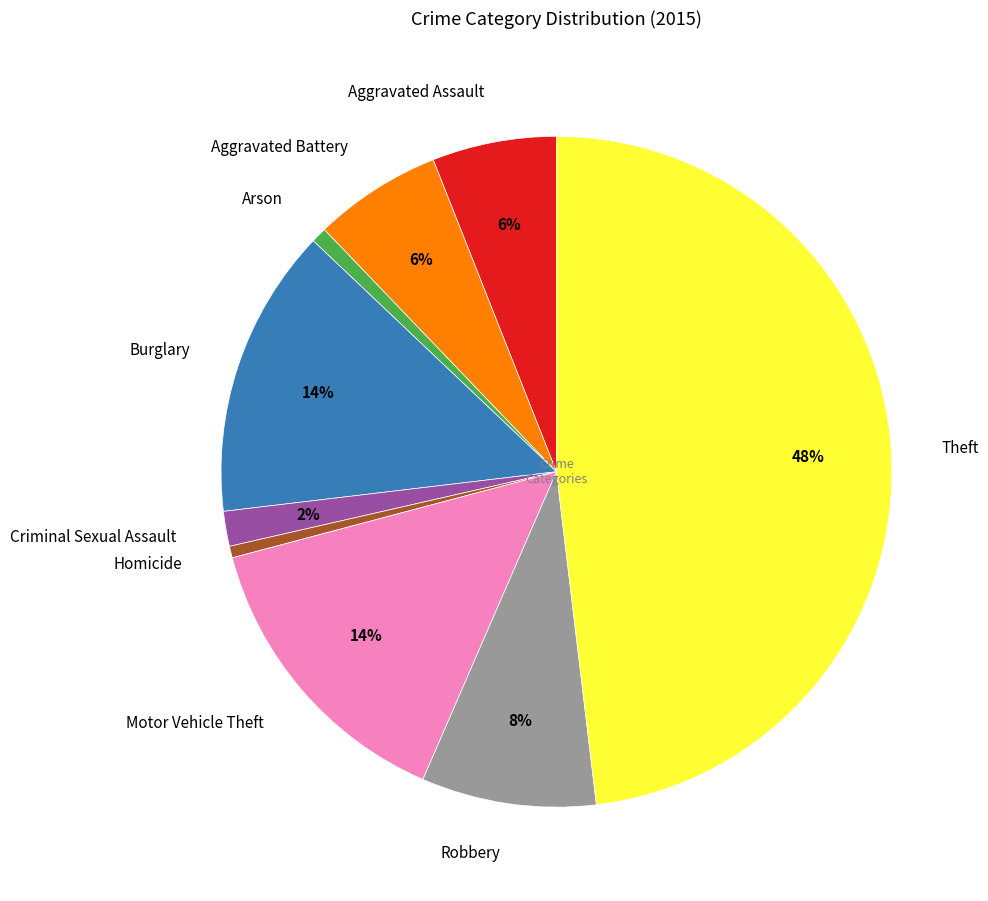

Combined, do Homicide and Aggravated Battery account for over 50%?

No